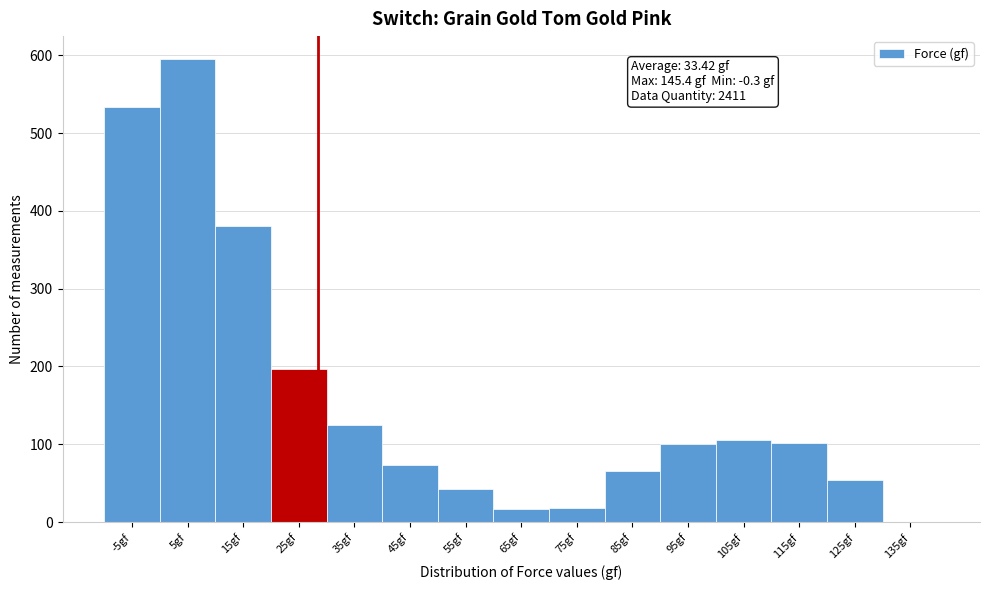

At which label is the value closest to 297?

15gf